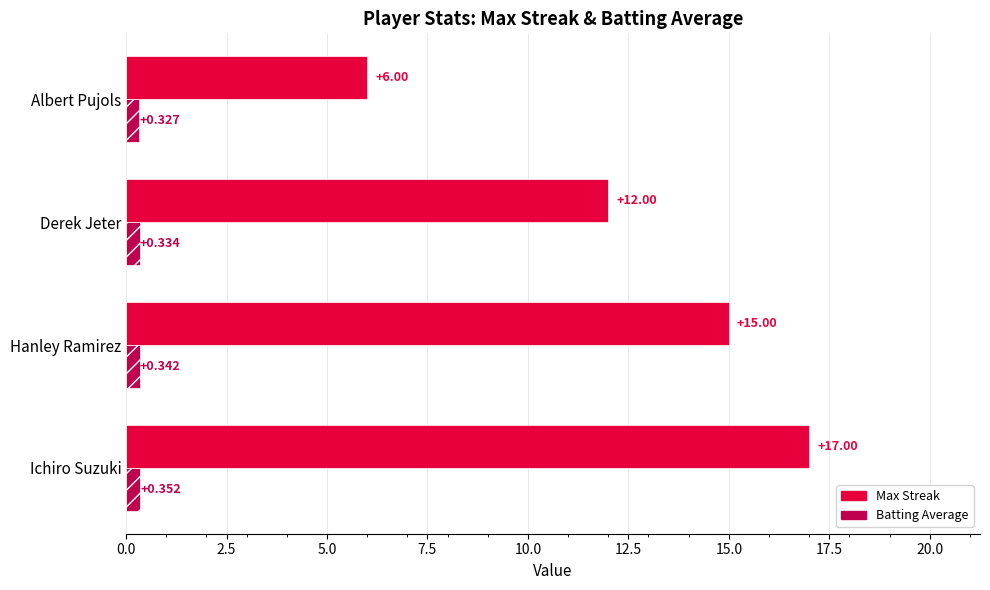

Which series has the largest range (max minus min)?

Max Streak